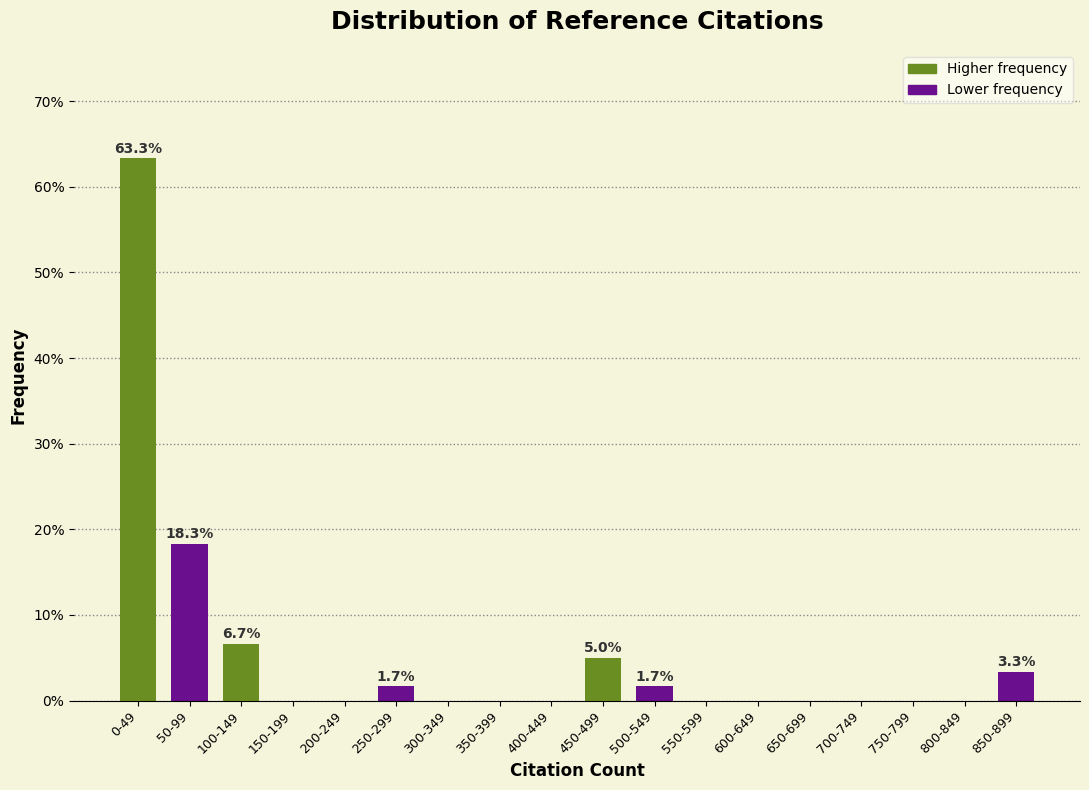

Reading left to right, extract all data points from this chart.

0-49=63.3	50-99=18.3	100-149=6.7	150-199=0.0	200-249=0.0	250-299=1.7	300-349=0.0	350-399=0.0	400-449=0.0	450-499=5.0	500-549=1.7	550-599=0.0	600-649=0.0	650-699=0.0	700-749=0.0	750-799=0.0	800-849=0.0	850-899=3.3